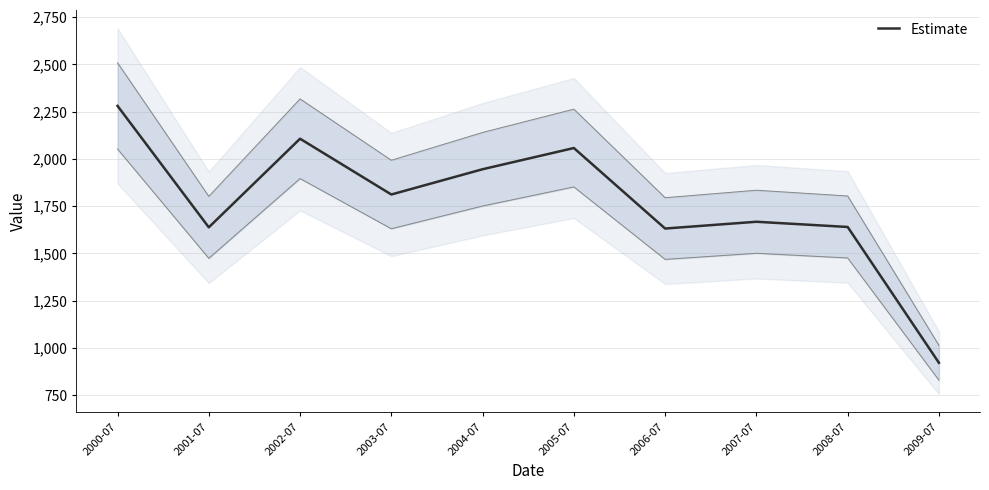

True or false: the data shows 502.0 at 2004-07.

False